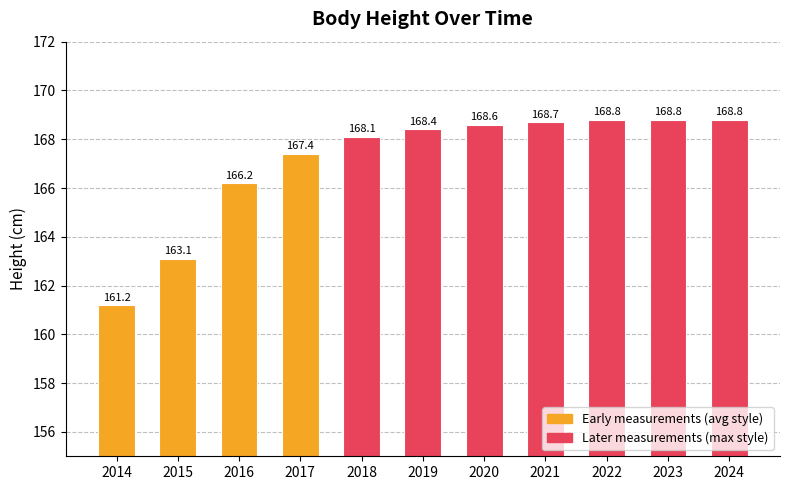

What is the approximate value at 2016?

166.2